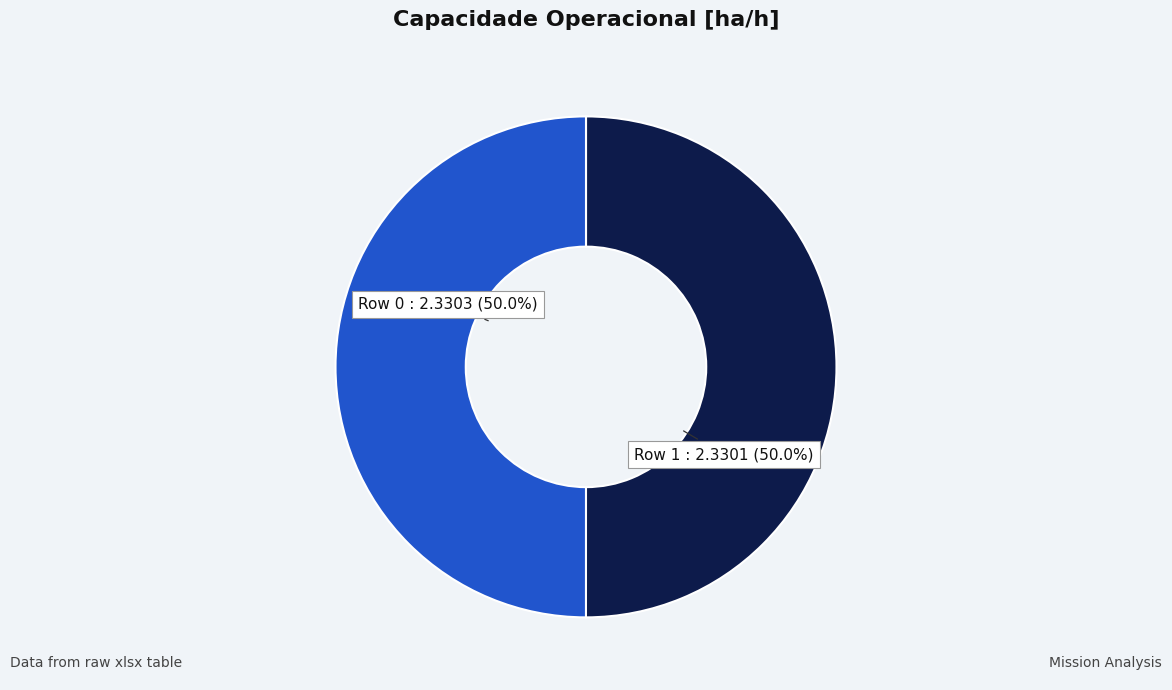

To the nearest percent, what is the average slice percentage?

50%